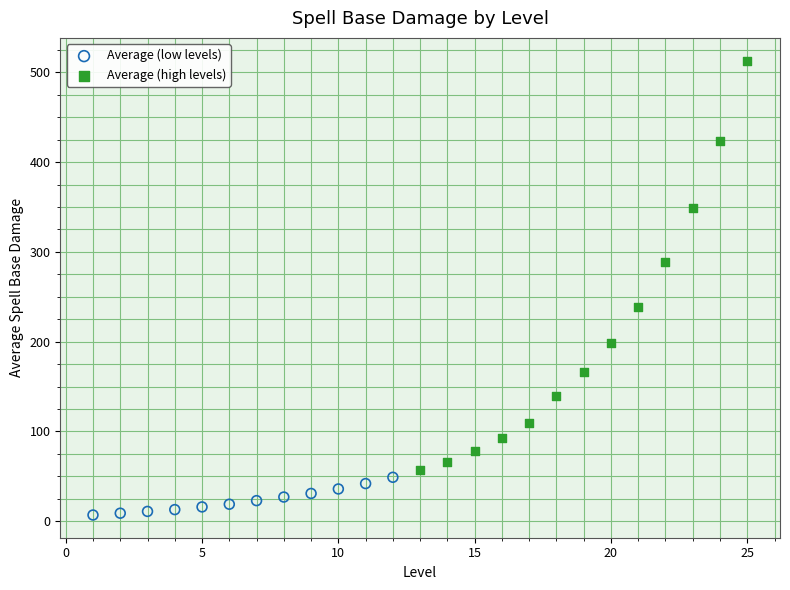

Which series reaches the minimum Y coordinate?

Average (low levels)